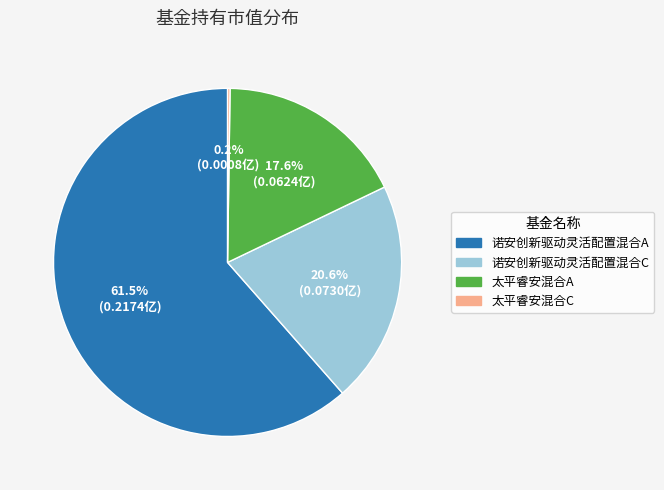

Combined, do 诺安创新驱动灵活配置混合C and 诺安创新驱动灵活配置混合A account for over 50%?

Yes